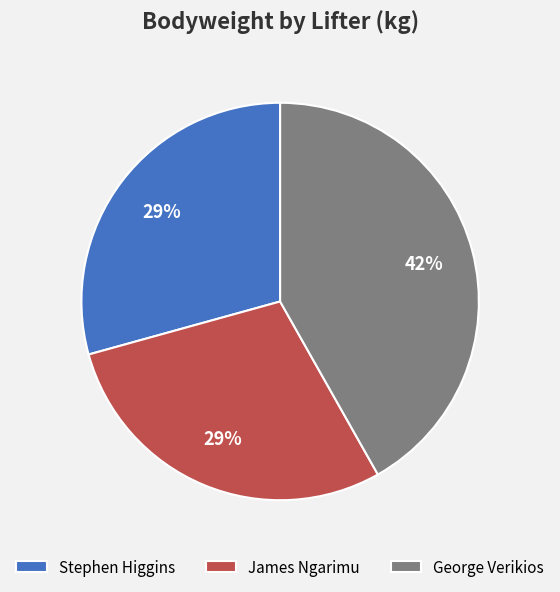

The Stephen Higgins slice represents 29% of the pie. True or false?

True